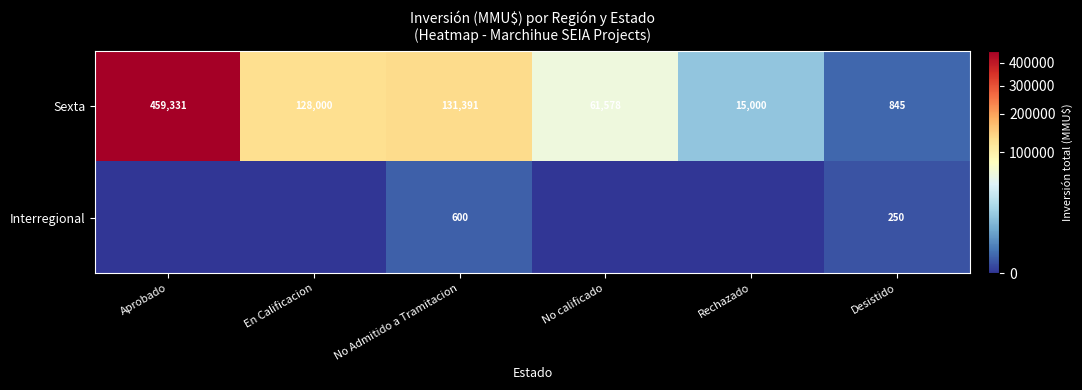

What is the sum of the Sexta values at Rechazado and Aprobado?

474331